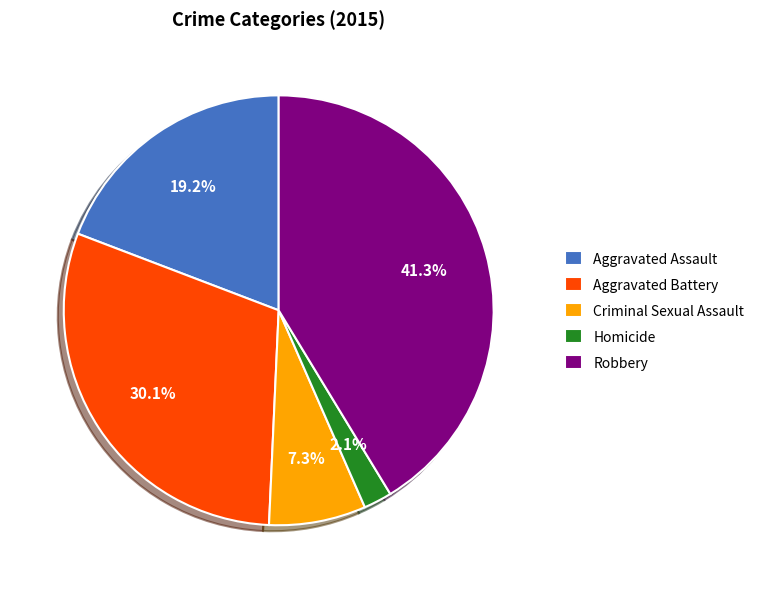

Count the number of slices in the pie.

5